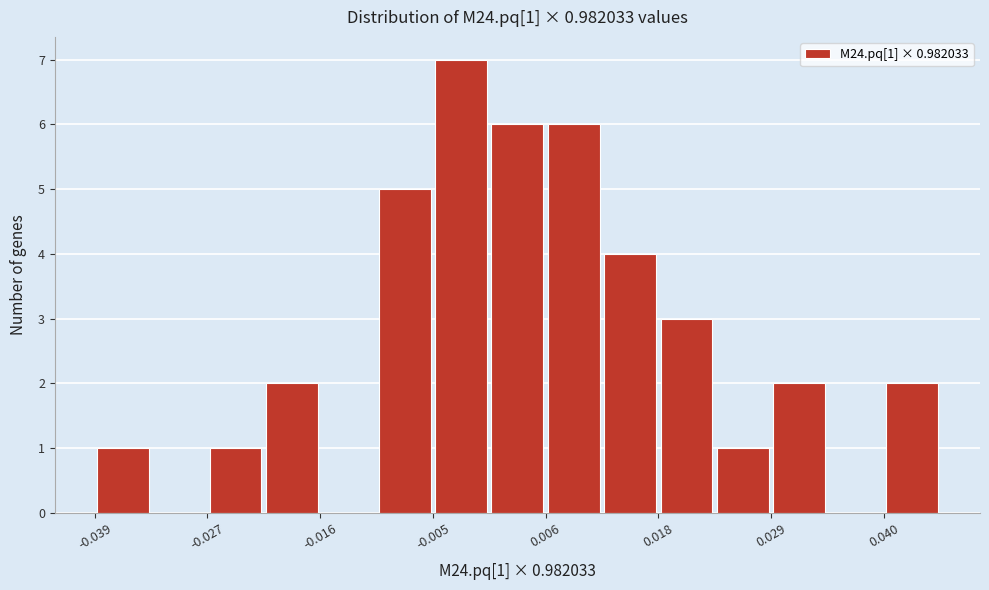

Read against the x-axis, roughly where is the centre of the tallest bar?

-0.002